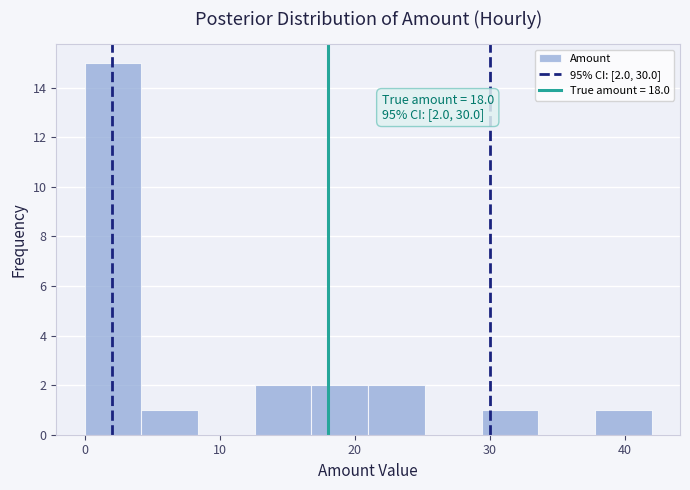

Over which range of the x-axis is the bar tallest?

0.0 to 4.2